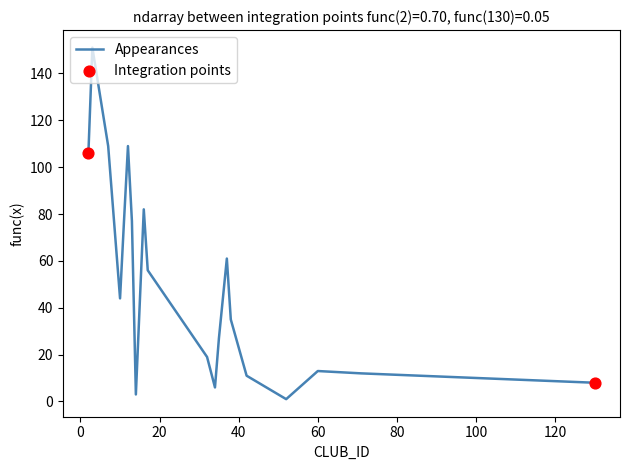

What is the greatest value displayed?

151